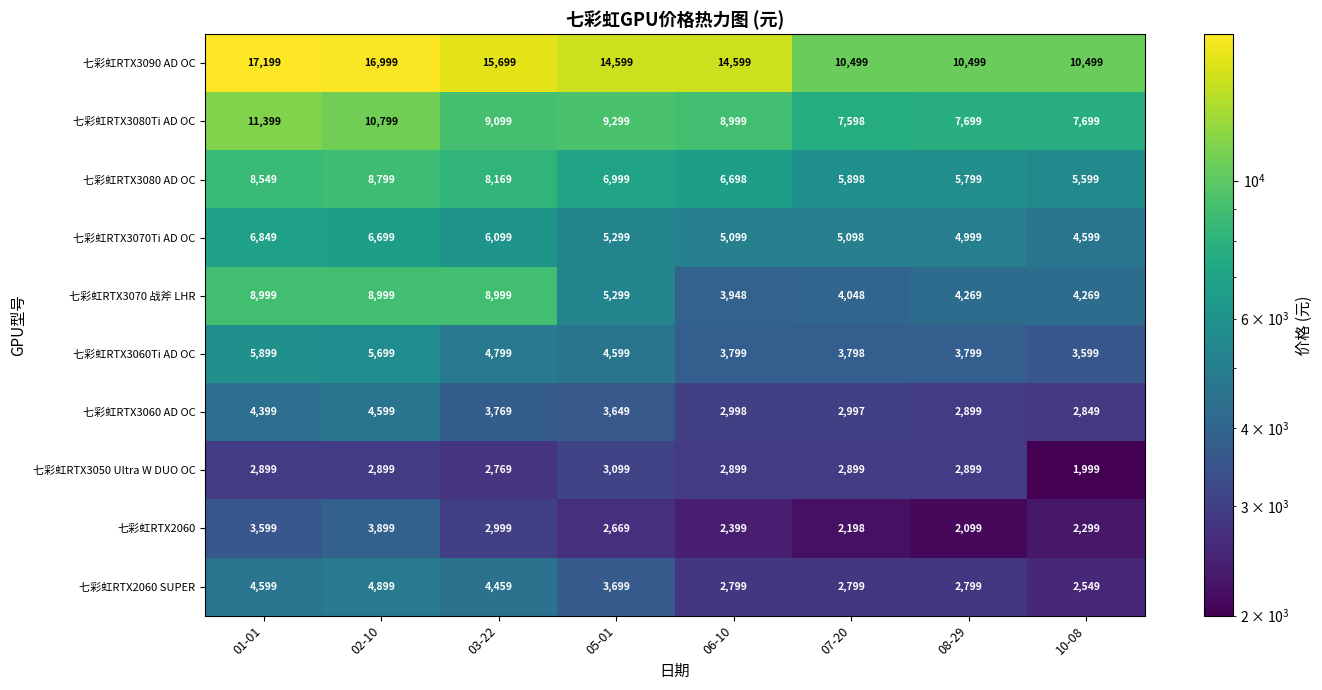

What is the sum of the 七彩虹RTX3060 AD OC values at 05-01 and 01-01?

8048